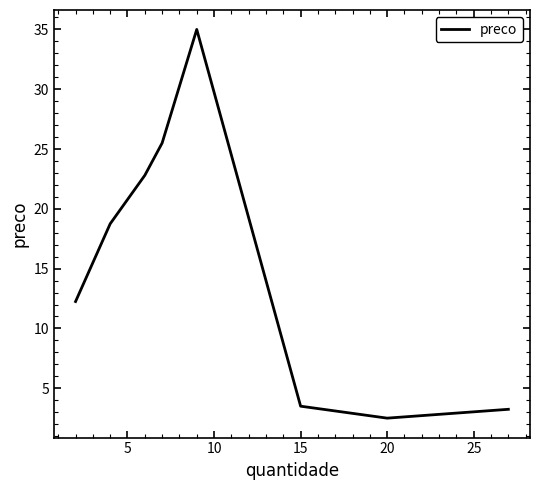

What is the greatest value displayed?

35.0